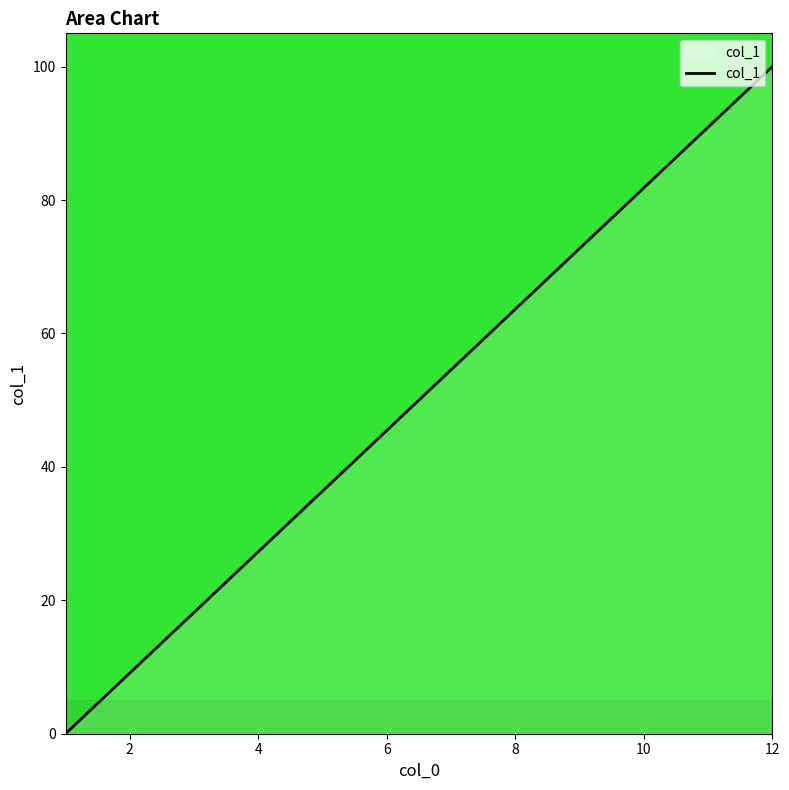

What is the difference between the maximum and minimum values?

100.0